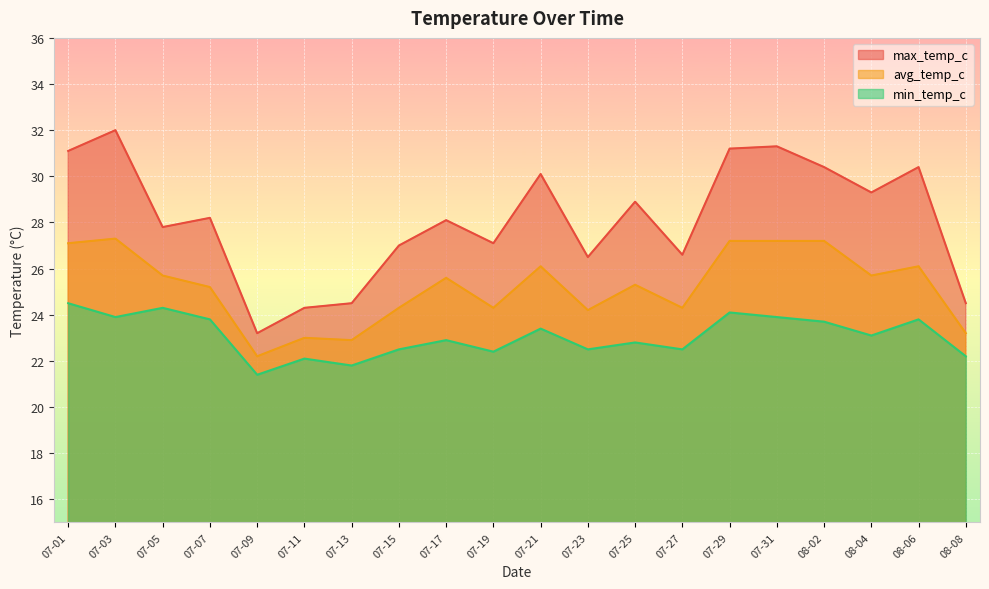

List the series in order of their peak value, highest first.

max_temp_c, avg_temp_c, min_temp_c